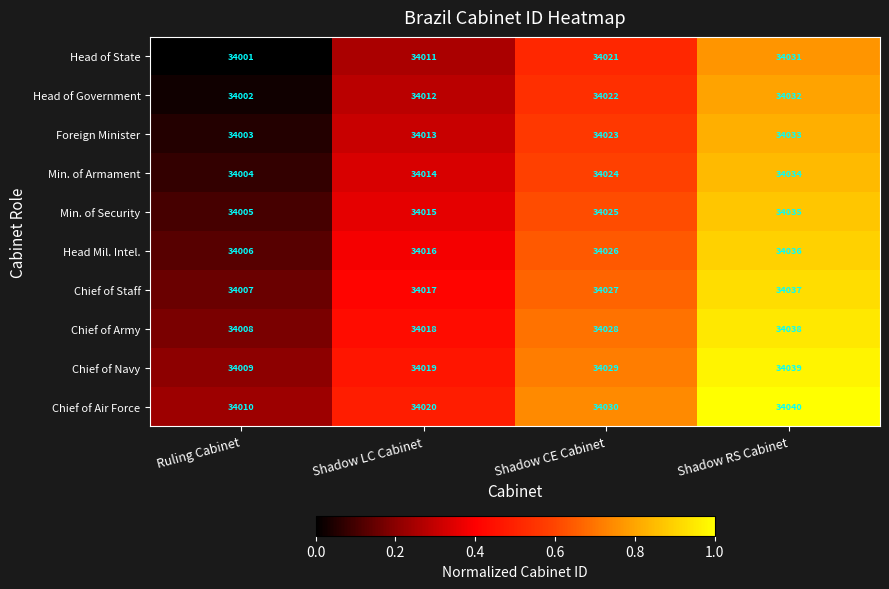

What is the average value of the Min. of Armament series?

34019